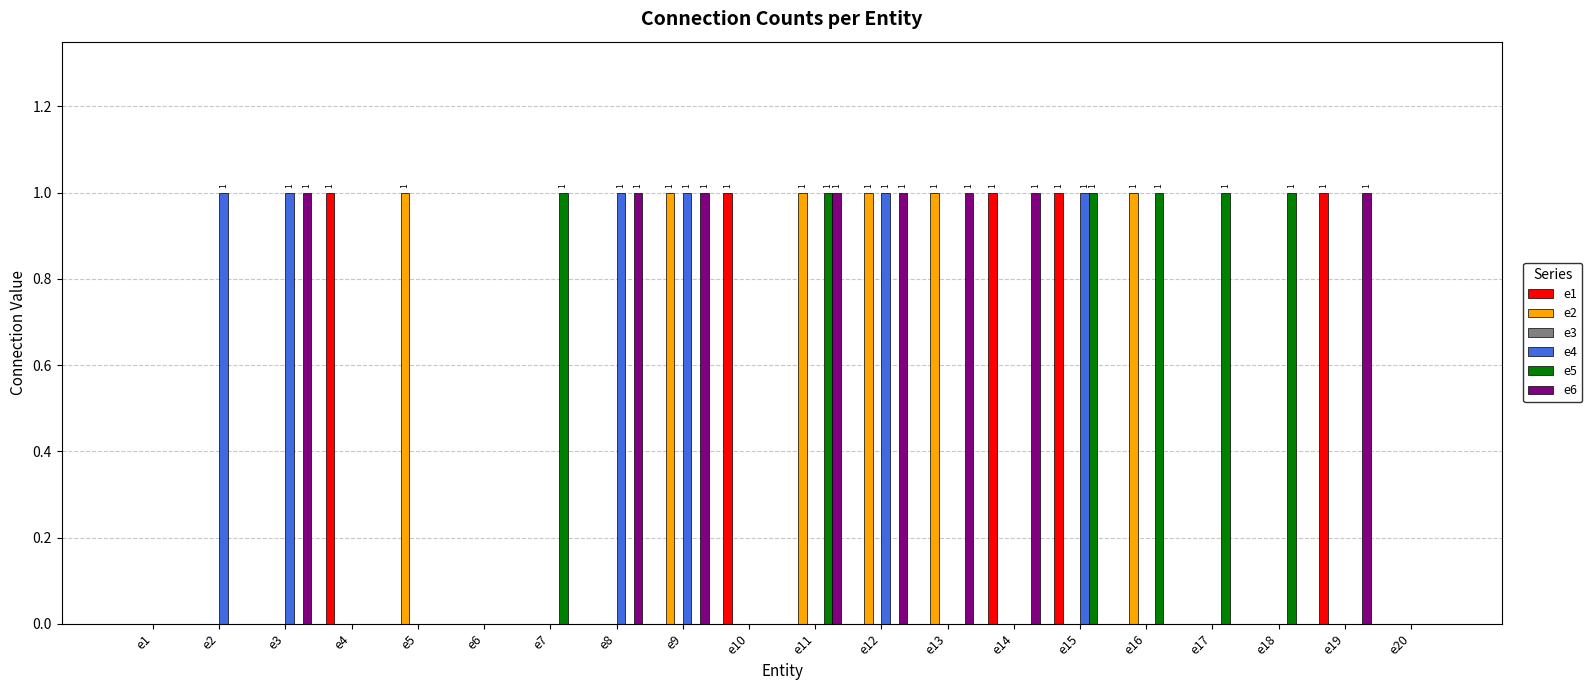

Is it true that e4 equals 0 at e17?

True